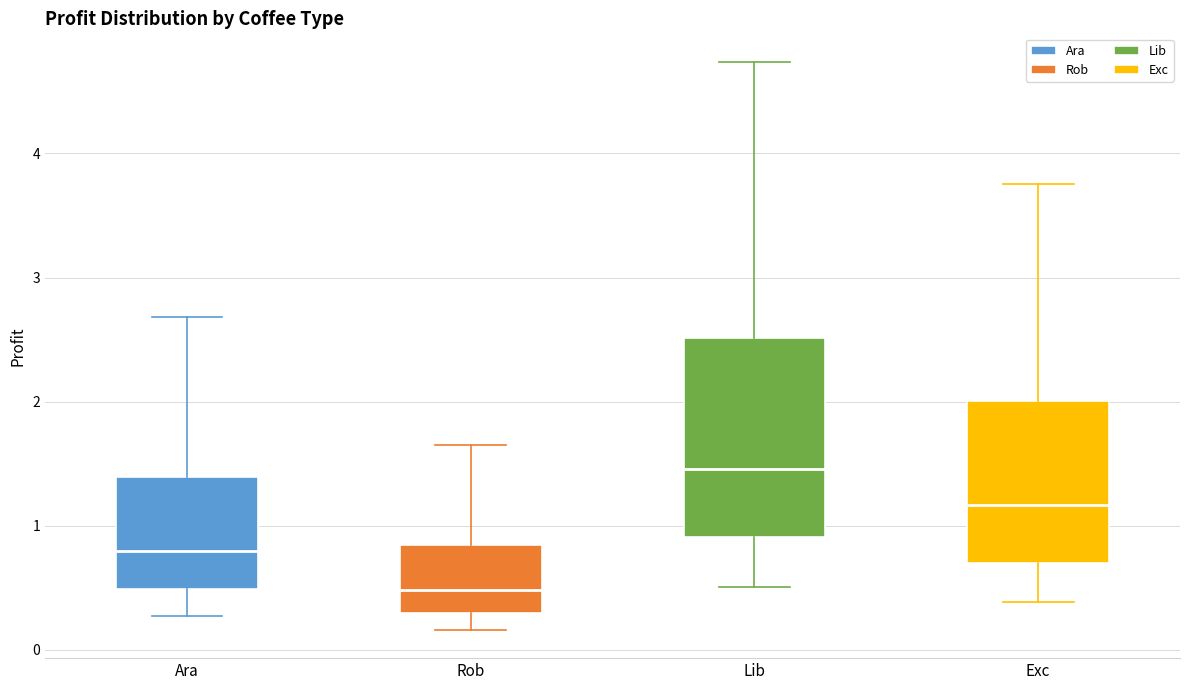

Reading left to right, transcribe this box plot: for each box, give where its median line is, the range the box spans, and where its two whiskers end, as read against the y-axis. The values are not printed on the chart, so give them approximately, as read against the axis.

Ara: median 0.8, box 0.5 to 1.4, whiskers 0.3 to 2.7
Rob: median 0.5, box 0.3 to 0.8, whiskers 0.2 to 1.6
Lib: median 1.5, box 0.9 to 2.5, whiskers 0.5 to 4.7
Exc: median 1.2, box 0.7 to 2.0, whiskers 0.4 to 3.8